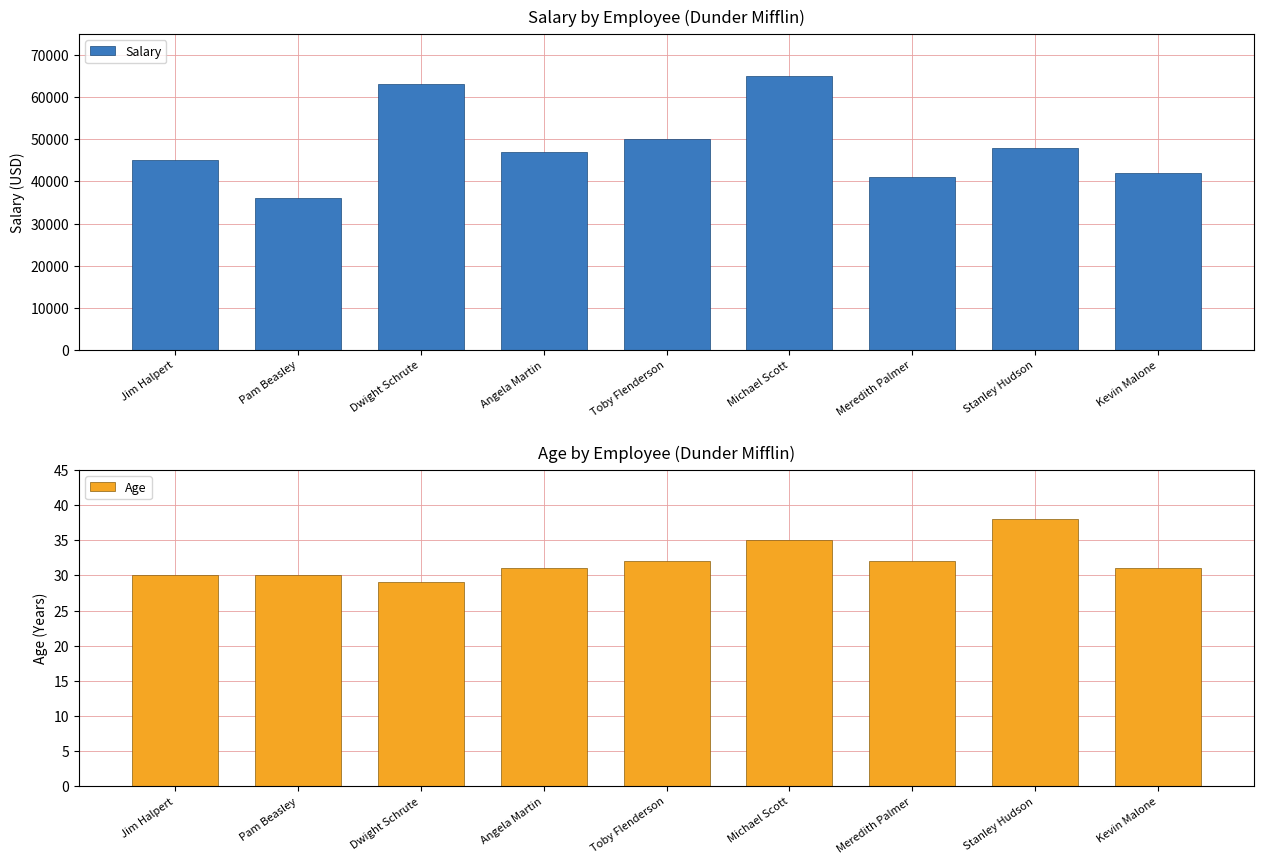

At how many categories does at least one series exceed 20654?

9